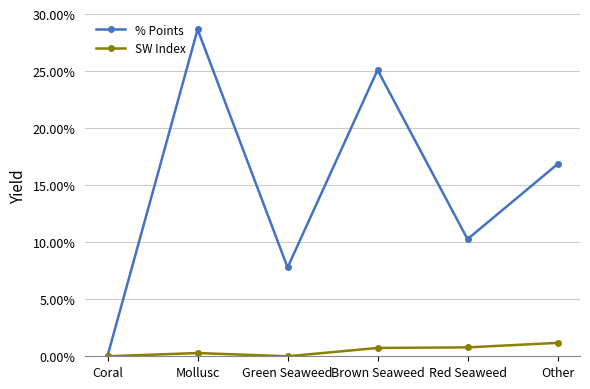

Which category has the lowest value in the % Points series?

Coral